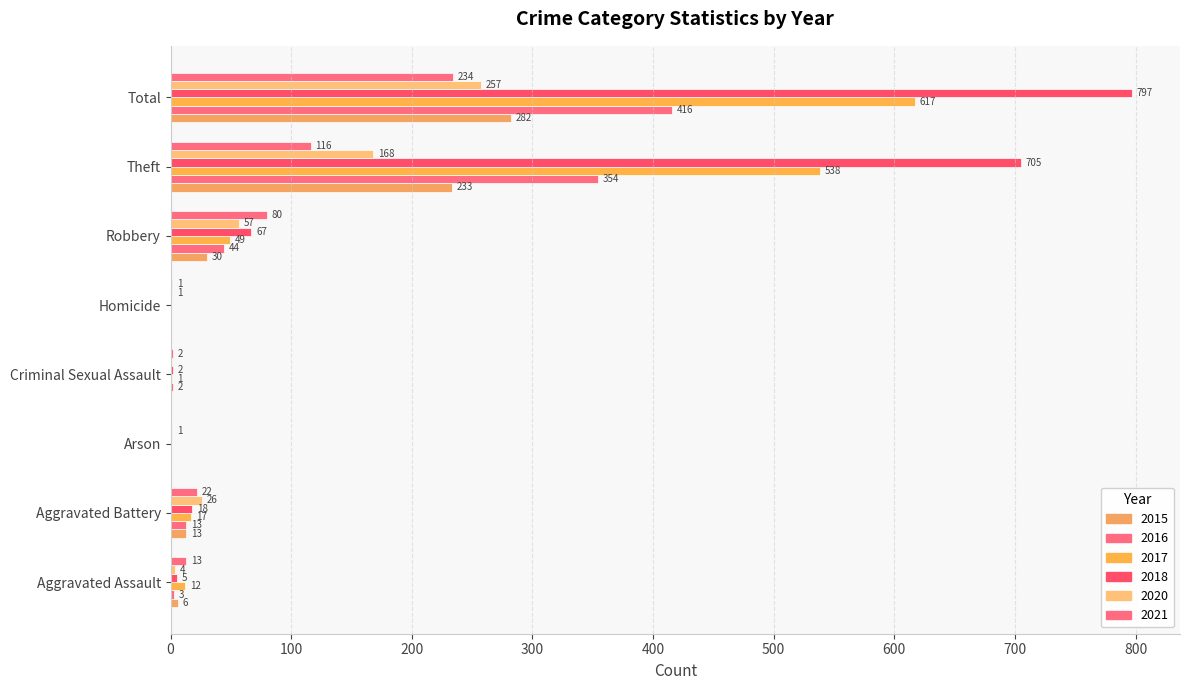

How many series are shown in this chart?

6